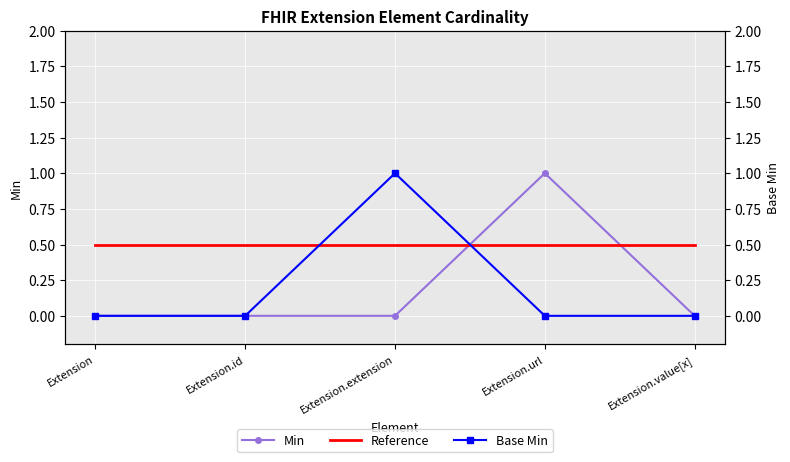

Where is Base Min nearest to the value 0?

Extension